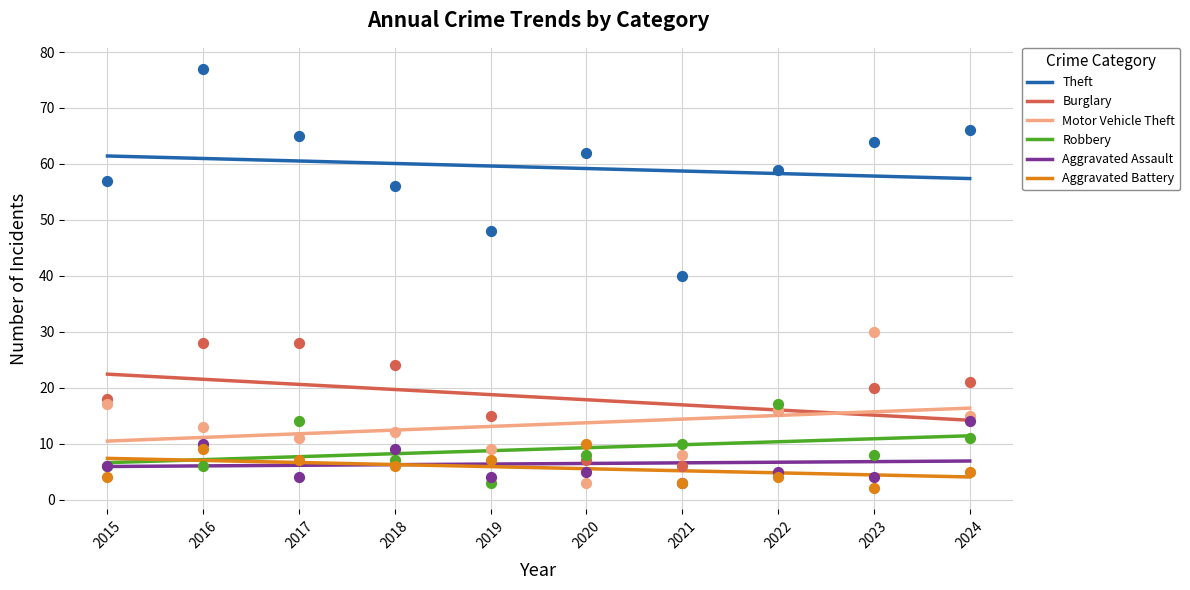

What are all the series names shown in the legend?

Theft, Burglary, Motor Vehicle Theft, Robbery, Aggravated Assault, Aggravated Battery